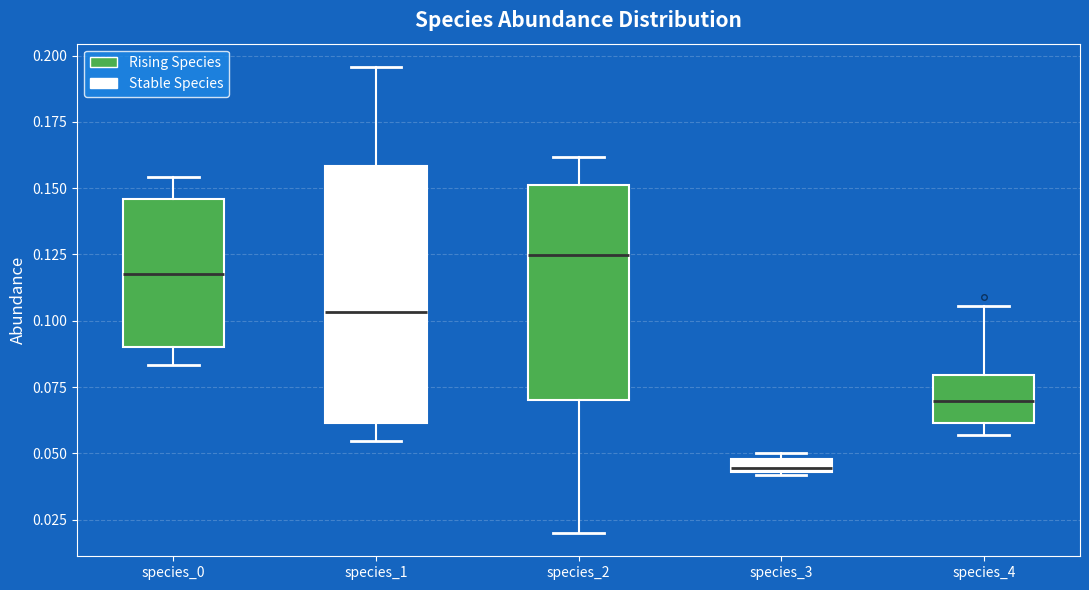

Where is the lower edge of the box for species_0 on the y-axis? The values are not printed on the chart, so give them approximately, as read against the axis.

0.090